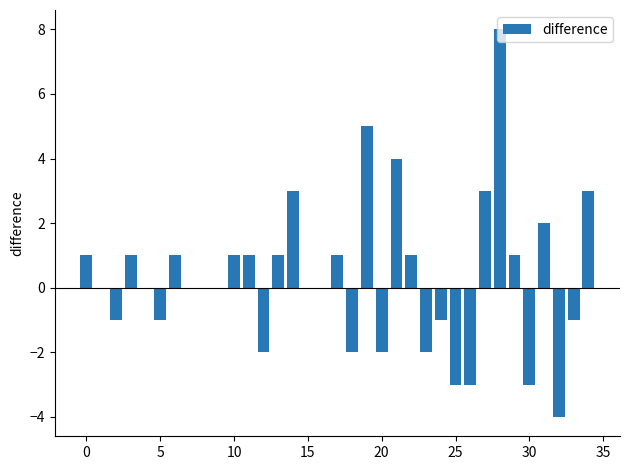

Are the bars grouped side by side (vs. stacked)?

No